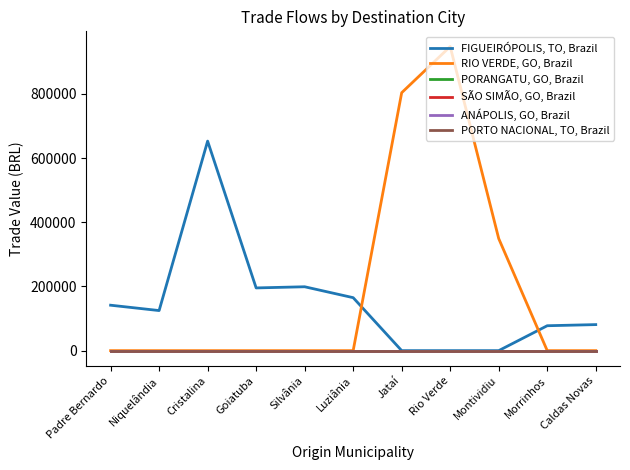

At how many categories does at least one series exceed 670510?

2